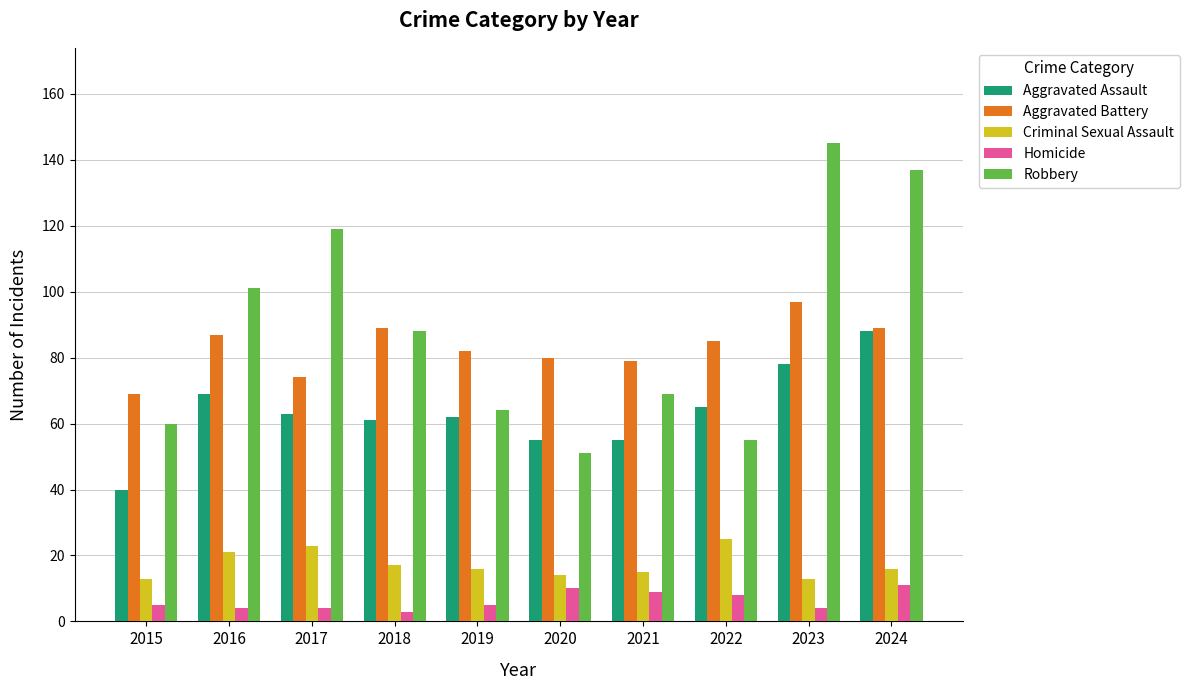

Is the value of Criminal Sexual Assault at 2020 greater than the value of Robbery at 2017?

No